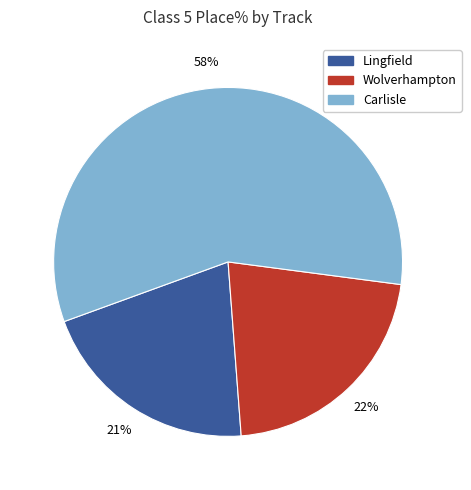

To the nearest percent, what is the difference between the largest and smallest slice percentages?

37%